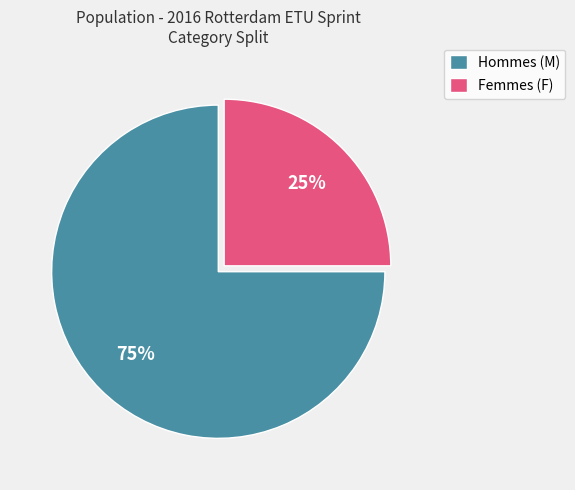

Which has a higher value, Femmes (F) or Hommes (M)?

Hommes (M)